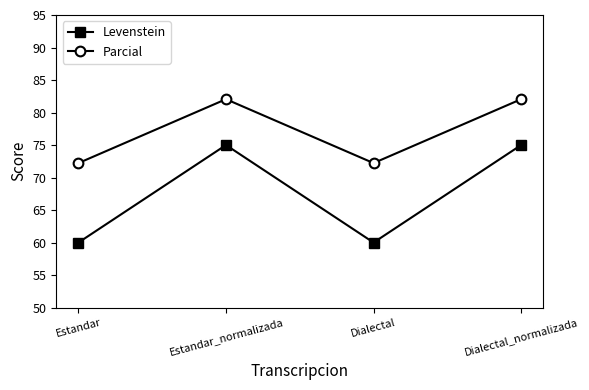

How many Levenstein values are between 60 and 75?

4